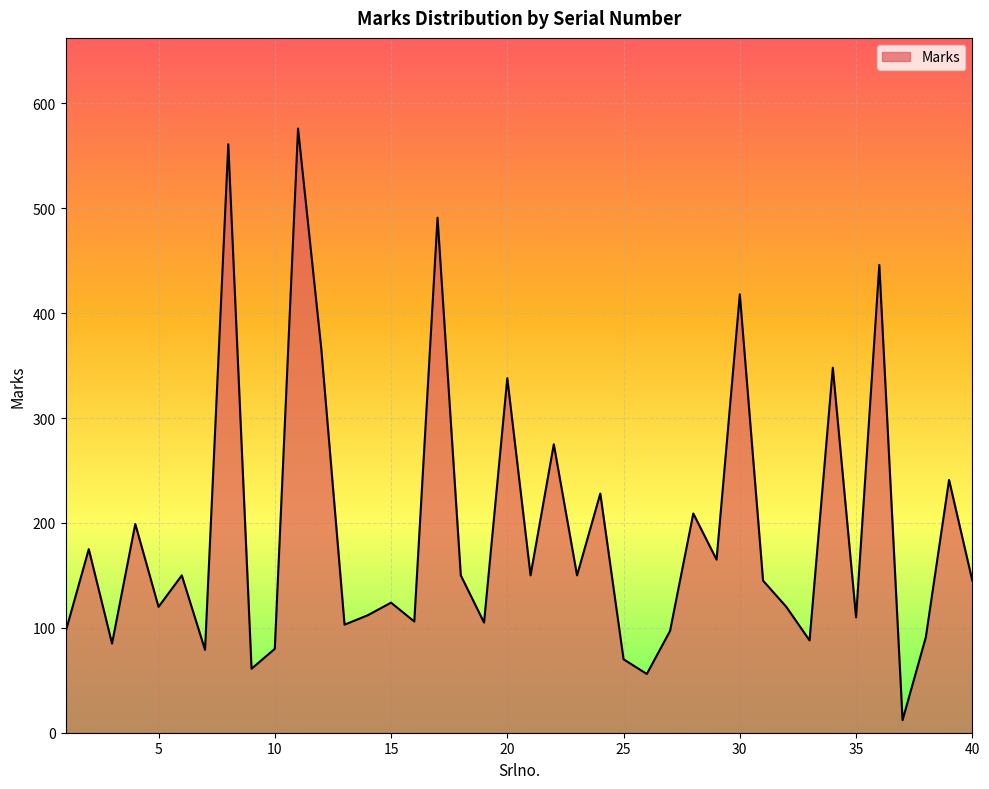

What is the greatest value displayed?

576